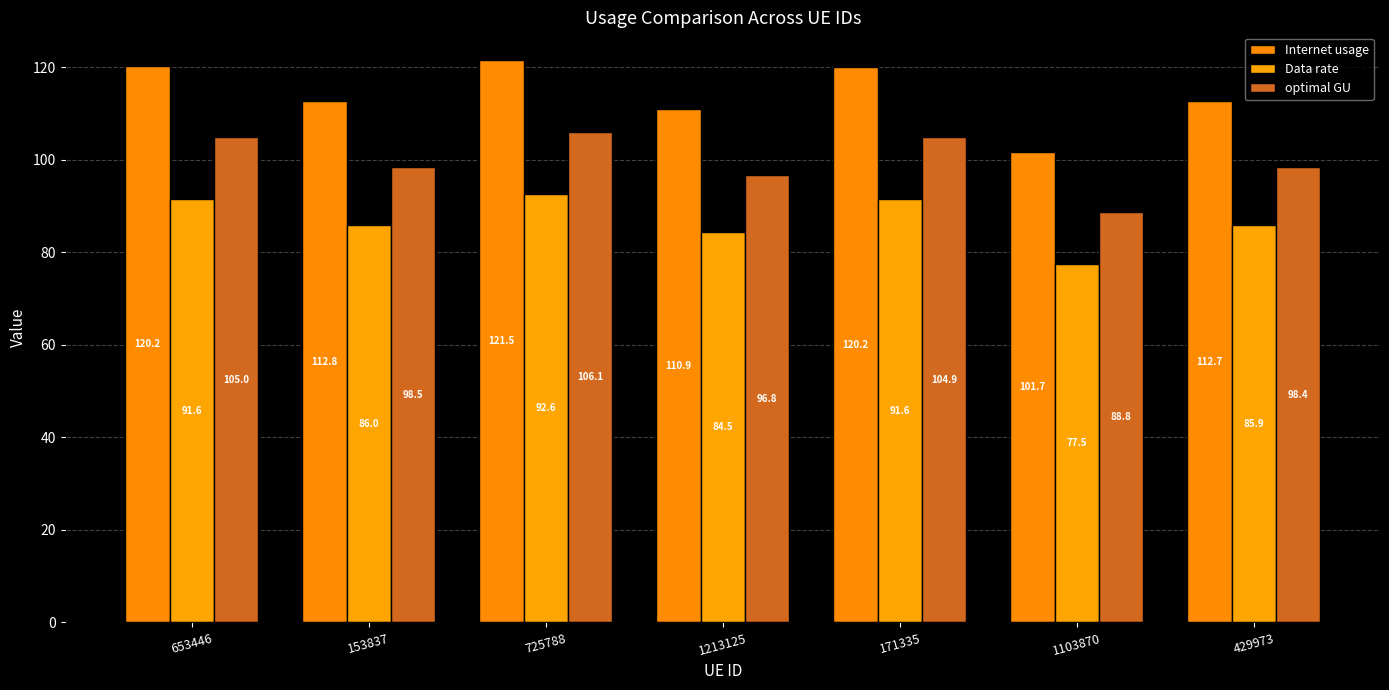

How many data points does each series have?

7